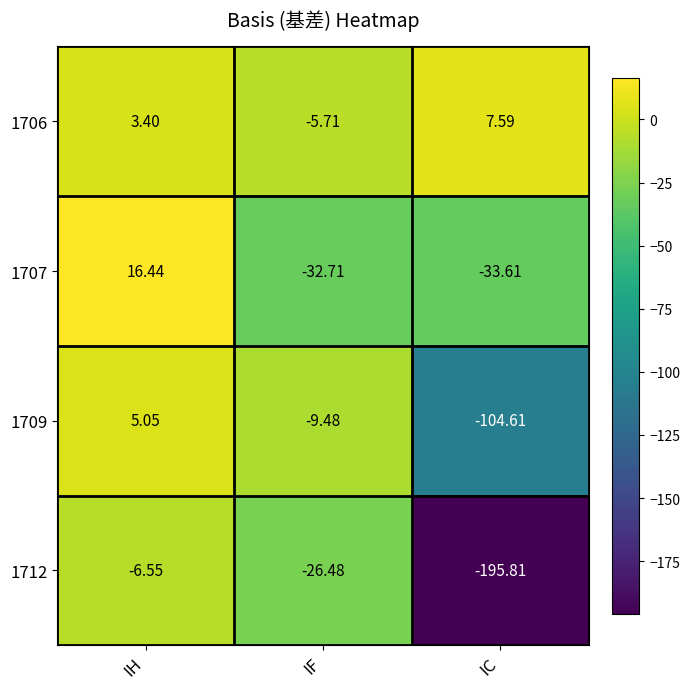

Between IF and IC, which series saw the biggest shift?

1712